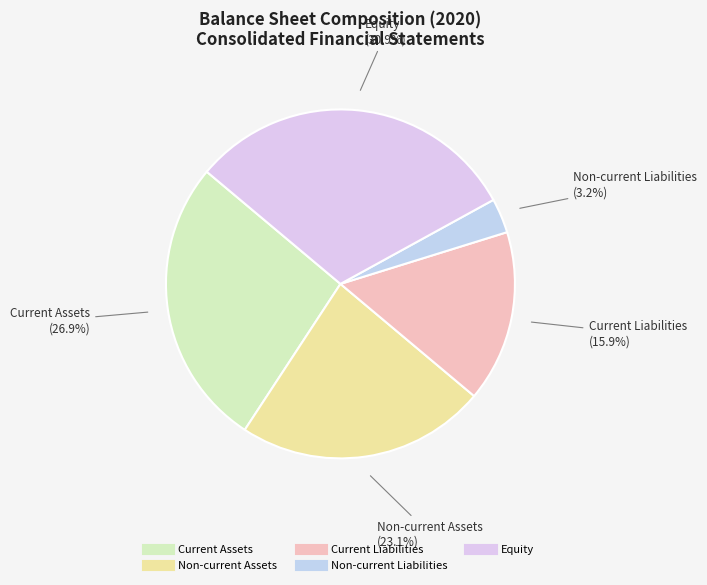

Does any single category account for the majority?

No